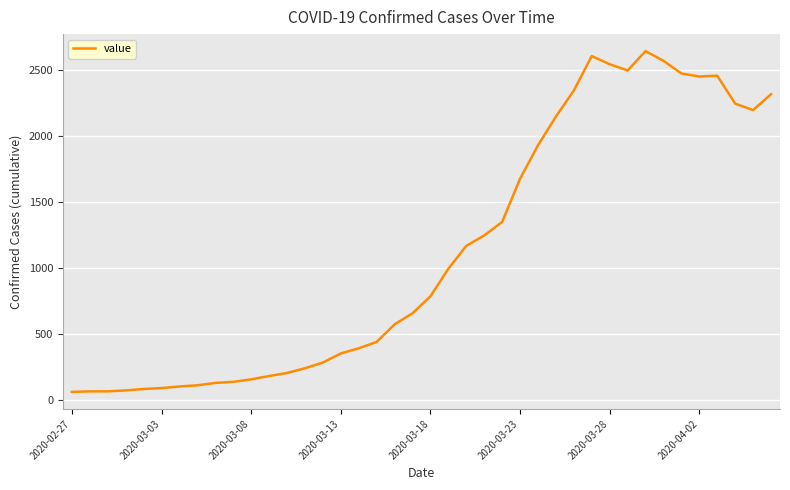

What is the minimum value shown in the chart?

61